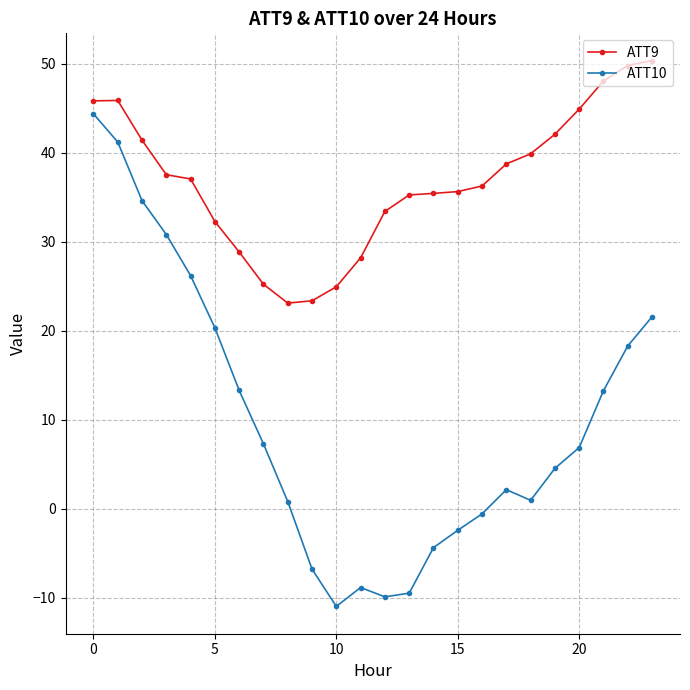

True or false: ATT10 has more than 2 interior local peaks.

False